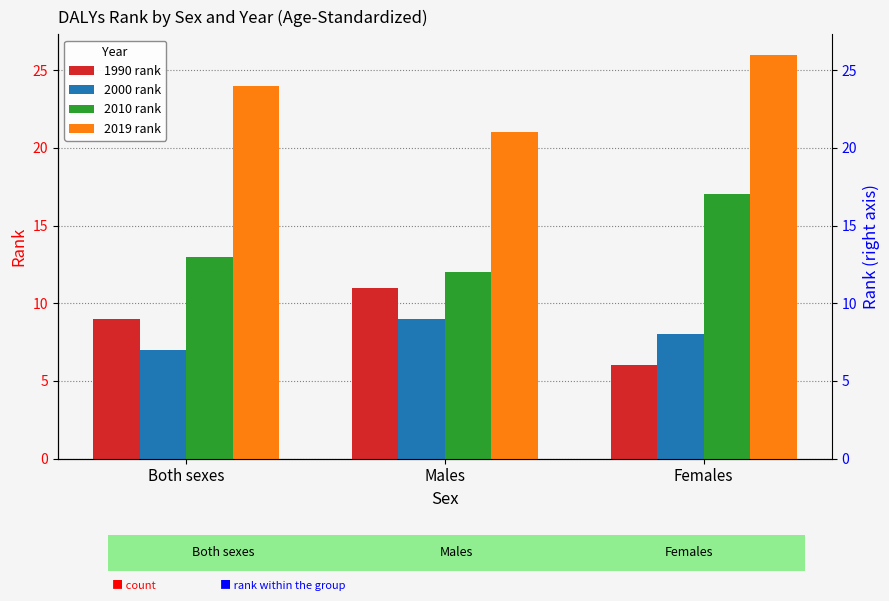

What is the minimum value for 2000 rank?

7